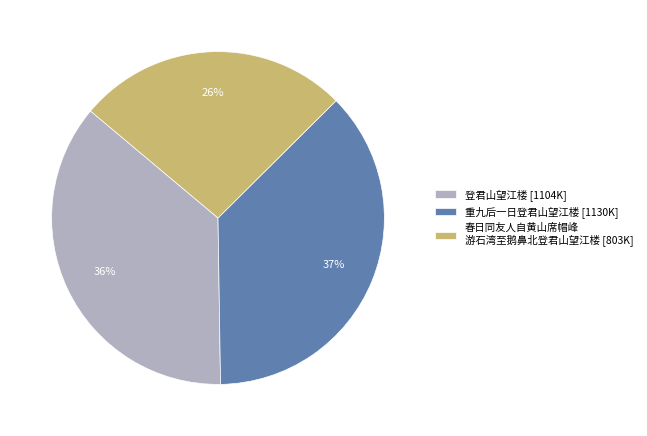

What is the ratio of the value at 登君山望江楼 [1104K] to the value at 春日同友人自黄山席帽峰 游石湾至鹅鼻北登君山望江楼 [803K]?

1.4